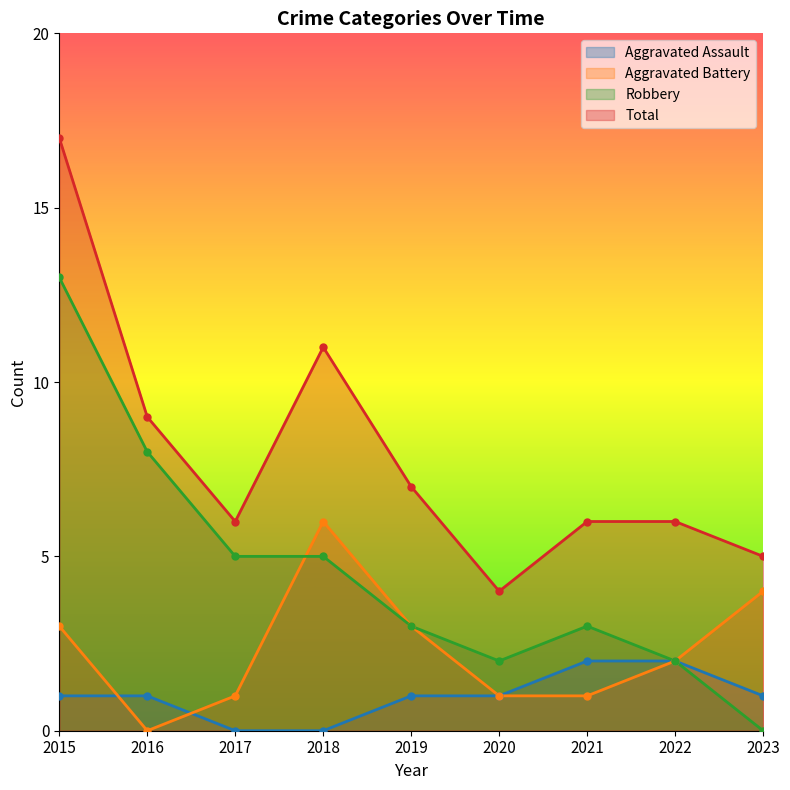

What is the value of the Aggravated Battery point at the 3rd from the left?

1